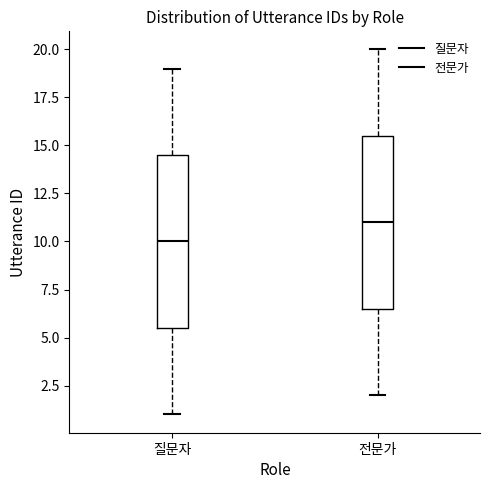

Reading left to right, transcribe this box plot: for each box, give where its median line is, the range the box spans, and where its two whiskers end, as read against the y-axis. The values are not printed on the chart, so give them approximately, as read against the axis.

질문자: median 10.0, box 5.5 to 14.5, whiskers 1.0 to 19.0
전문가: median 11.0, box 6.5 to 15.5, whiskers 2.0 to 20.0